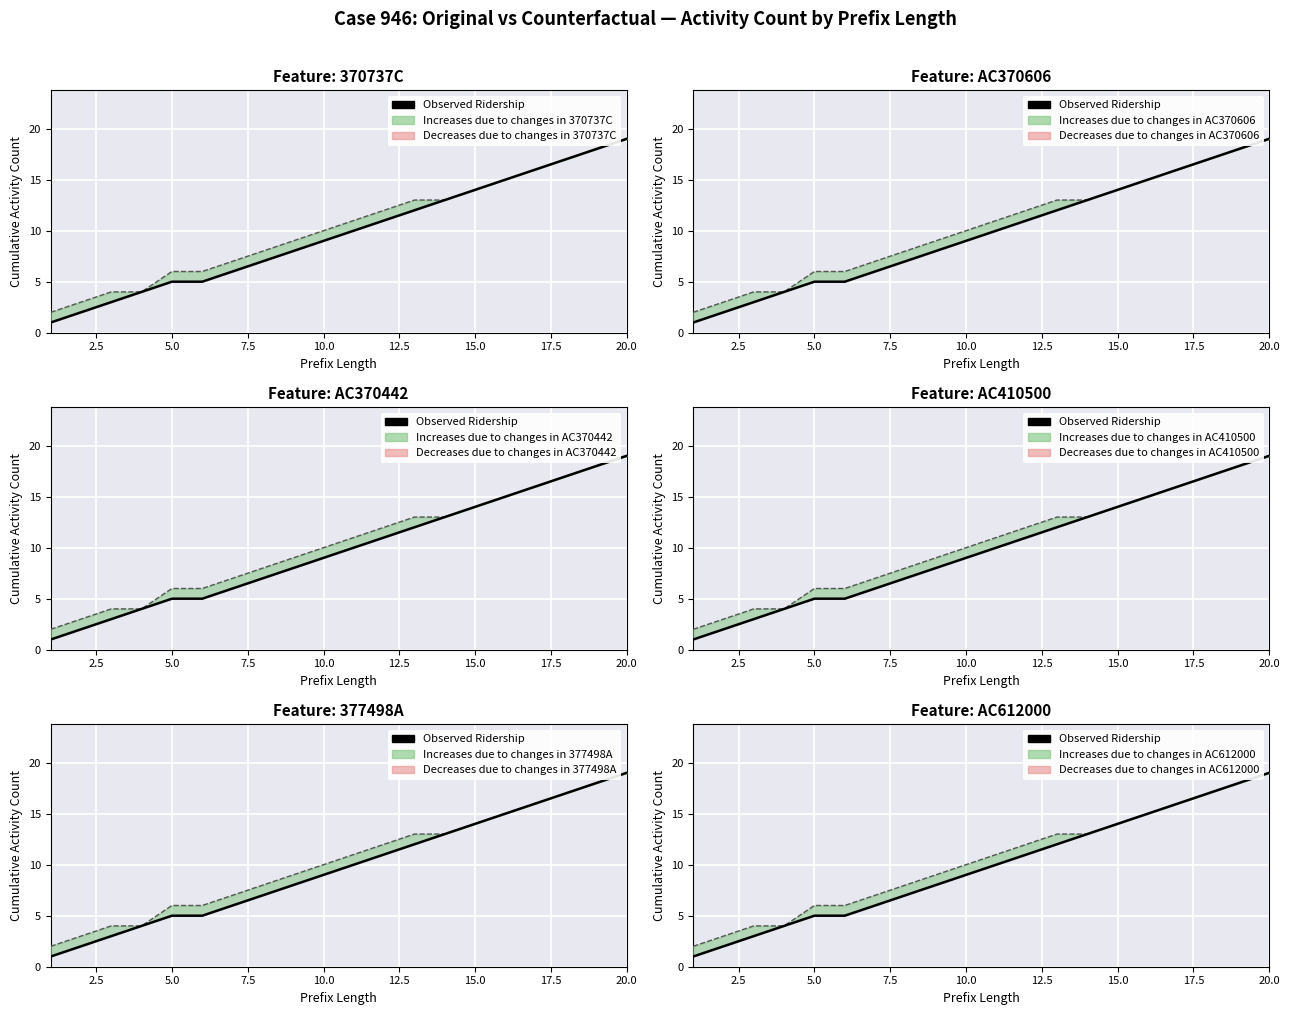

Reading left to right, list all the values displayed in this chart.

Observed (Original): 1	2	3	4	5	5	6	7	8	9	10	11	12	13	14	15	16	17	18	19
Counterfactual: 2	3	4	4	6	6	7	8	9	10	11	12	13	13	14	15	16	17	18	19